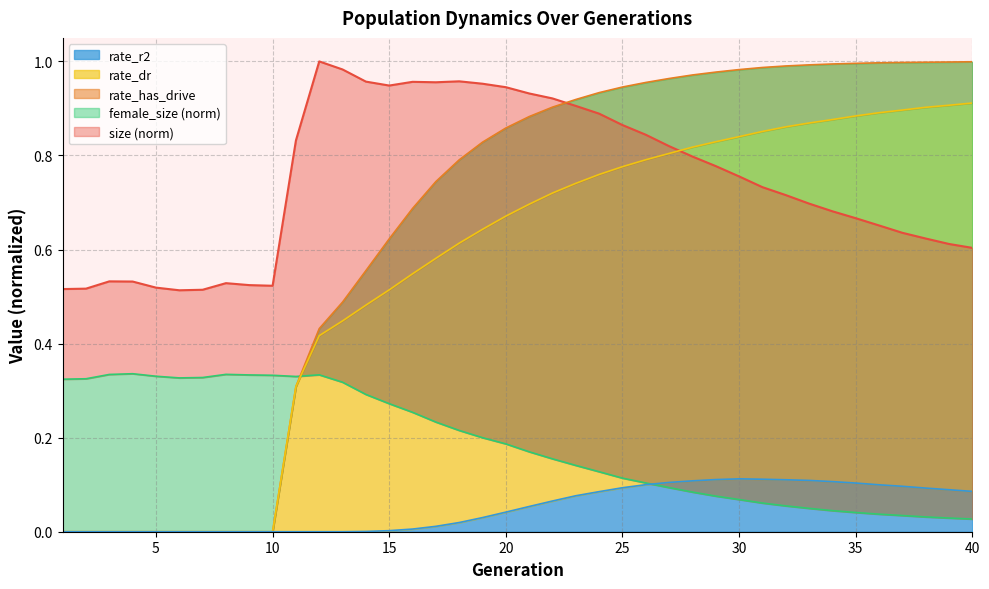

The size series shows 0.7 at 32. True or false?

True